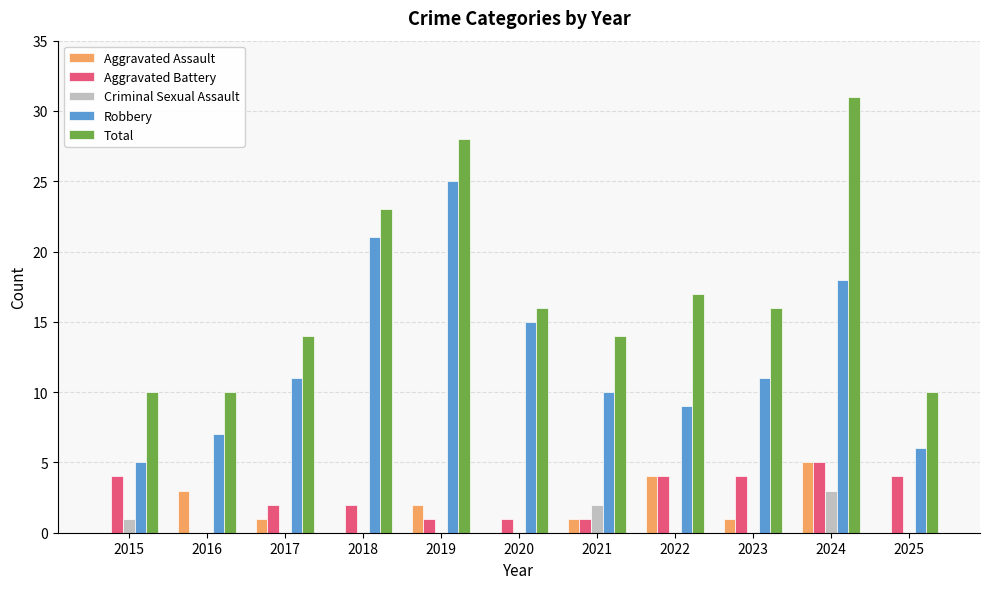

True or false: Aggravated Battery has a value of 2 at 2022.

False